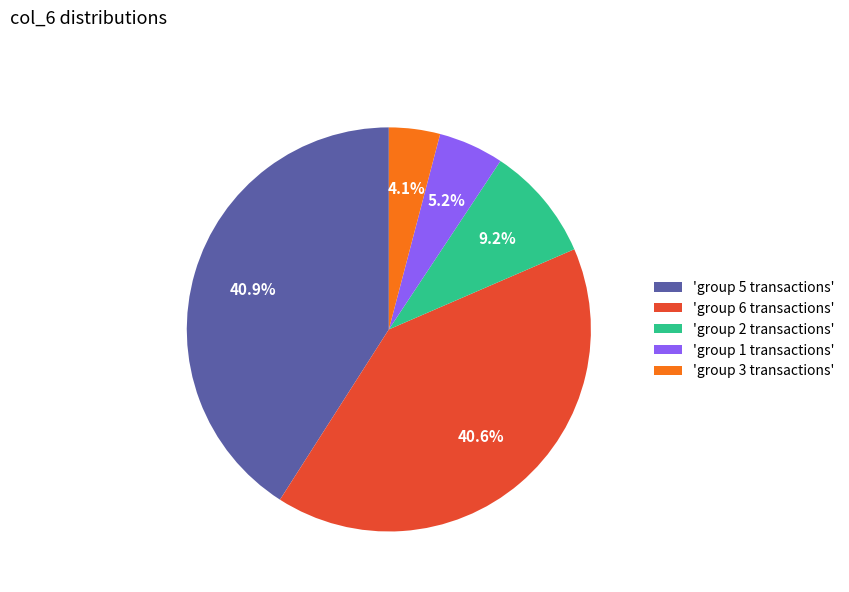

Does 'group 5 transactions' represent more than half of the total?

No